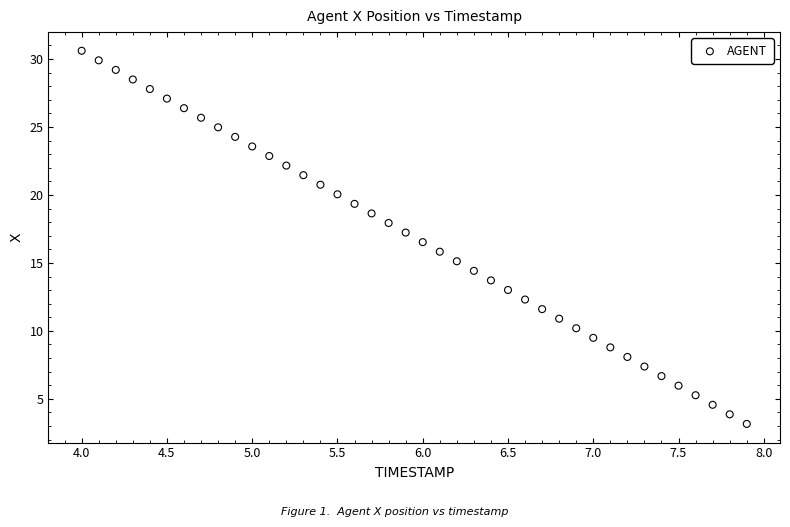

What is the range of X values (max minus min)?

3.9